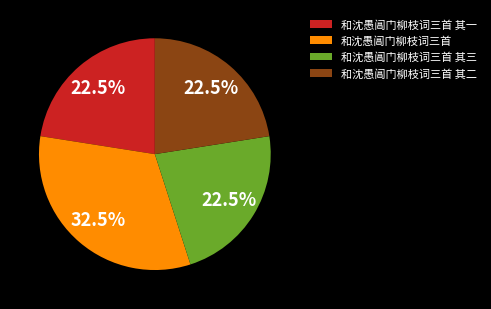

Count the number of slices in the pie.

4